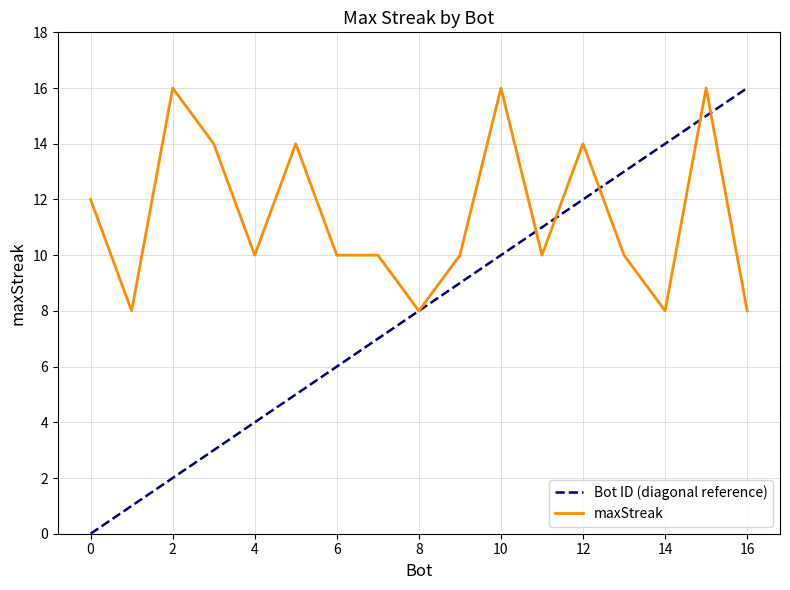

What is the sum of all Bot ID (diagonal reference) values?

136